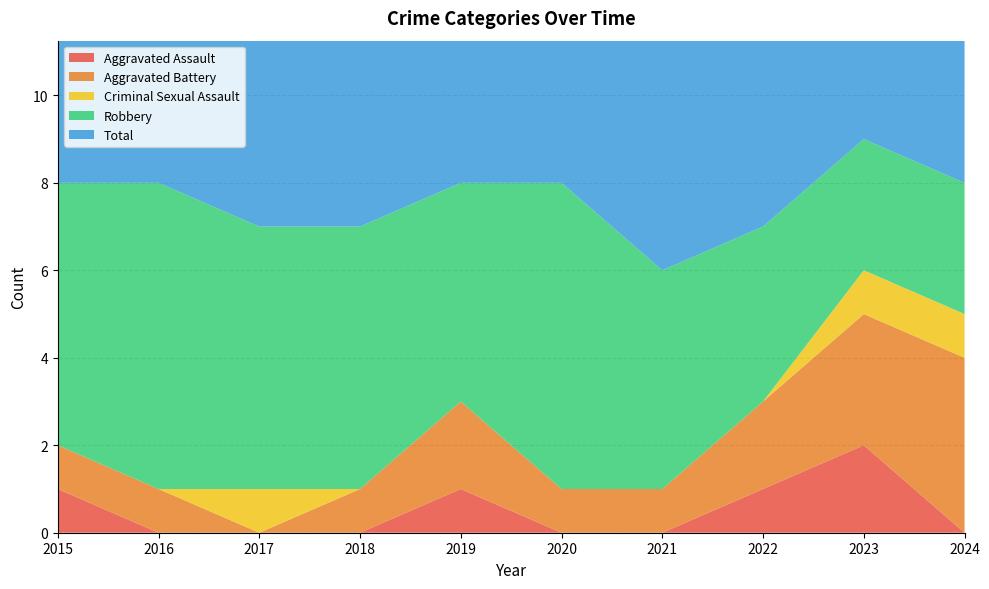

Reading left to right, transcribe all the data shown in this chart.

Aggravated Assault: 1	0	0	0	1	0	0	1	2	0
Aggravated Battery: 1	1	0	1	2	1	1	2	3	4
Criminal Sexual Assault: 0	0	1	0	0	0	0	0	1	1
Robbery: 6	7	6	6	5	7	5	4	3	3
Total: 8	8	7	7	8	8	6	7	9	8